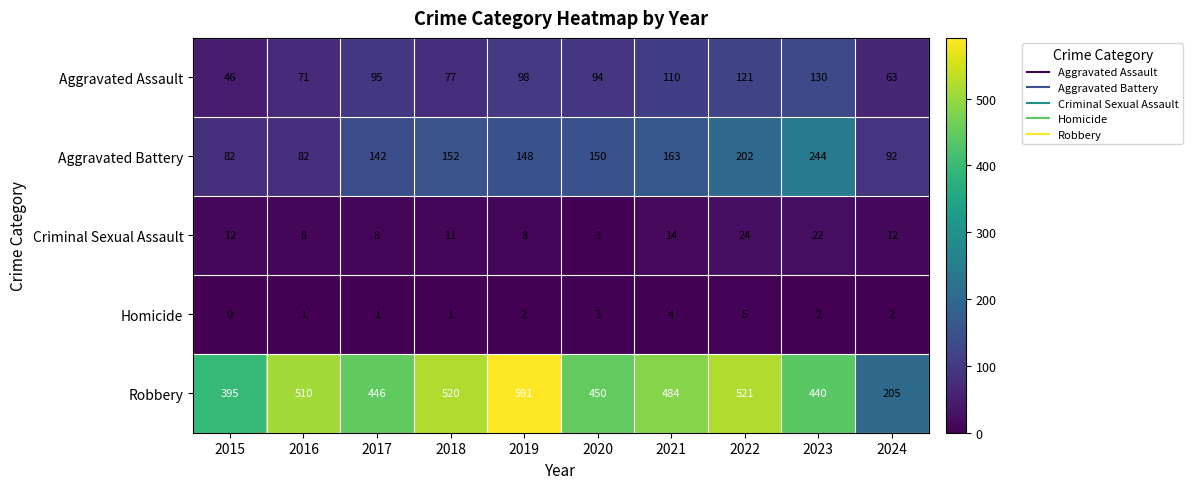

Which category has the highest value in the Aggravated Battery series?

2023